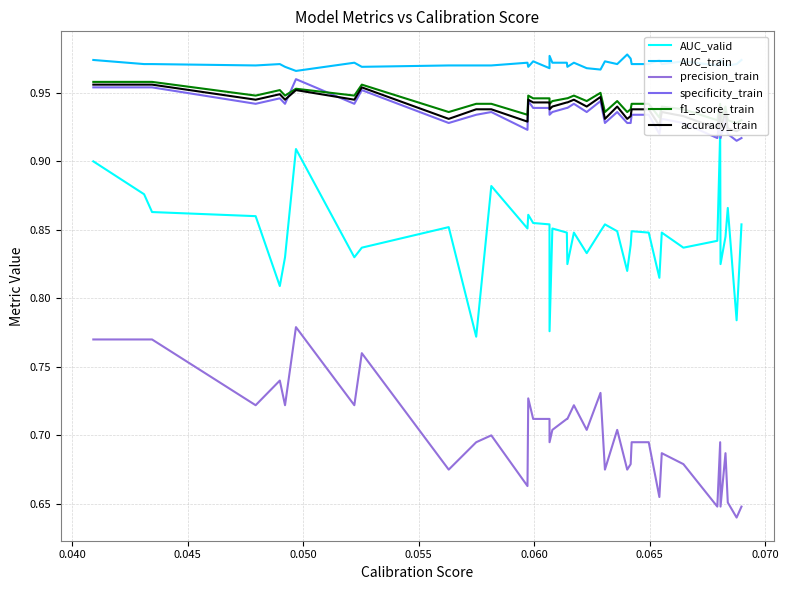

True or false: accuracy_train has more than 2 points higher than both neighbors.

True